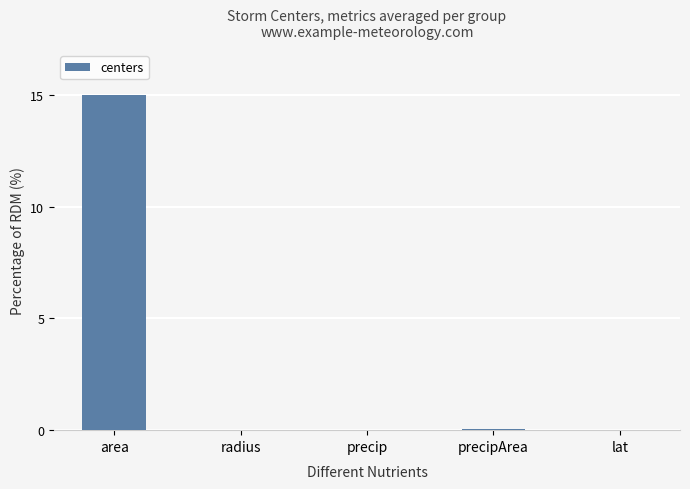

Between area and lat, which is larger?

area